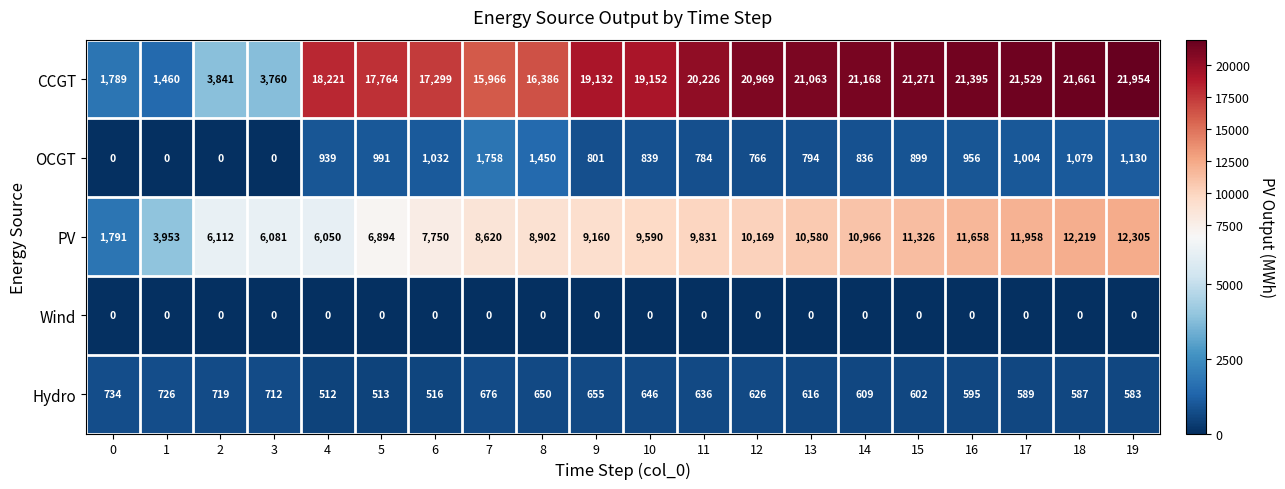

At how many categories does at least one series exceed 762?

20